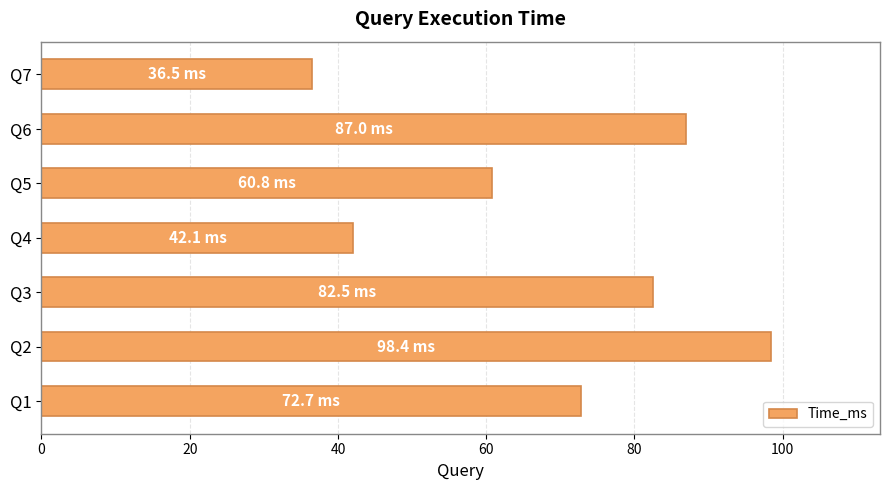

What is the difference between the maximum and minimum values?

61.9